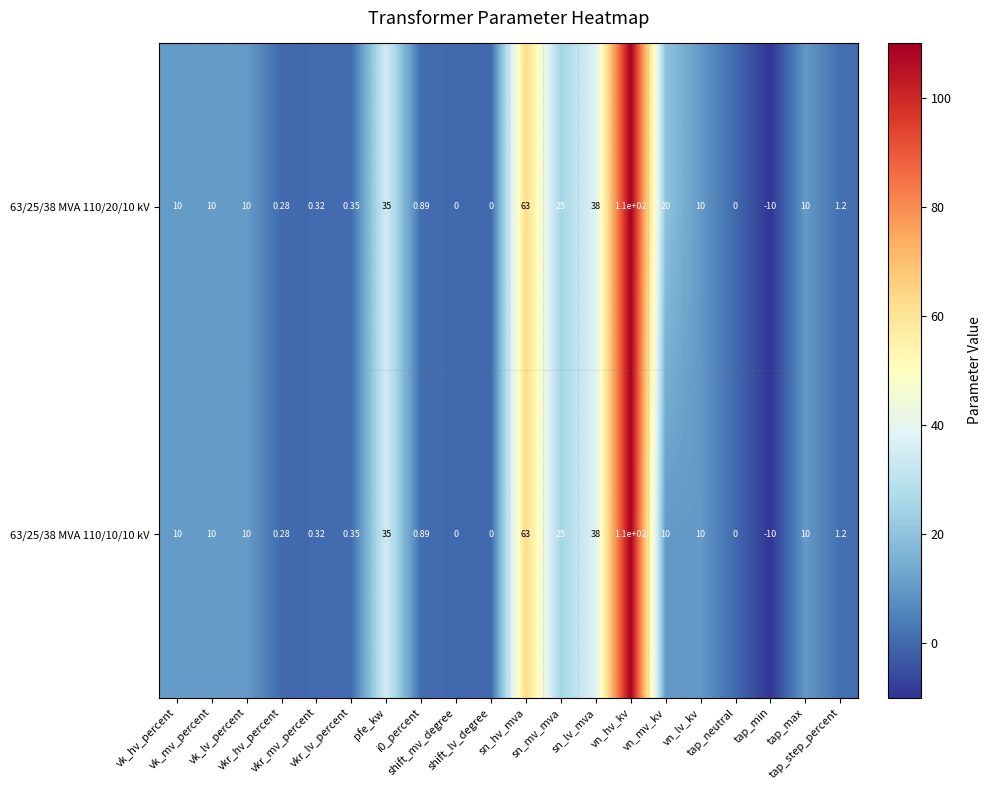

How many negative values does the 63/25/38 MVA 110/10/10 kV series have?

1